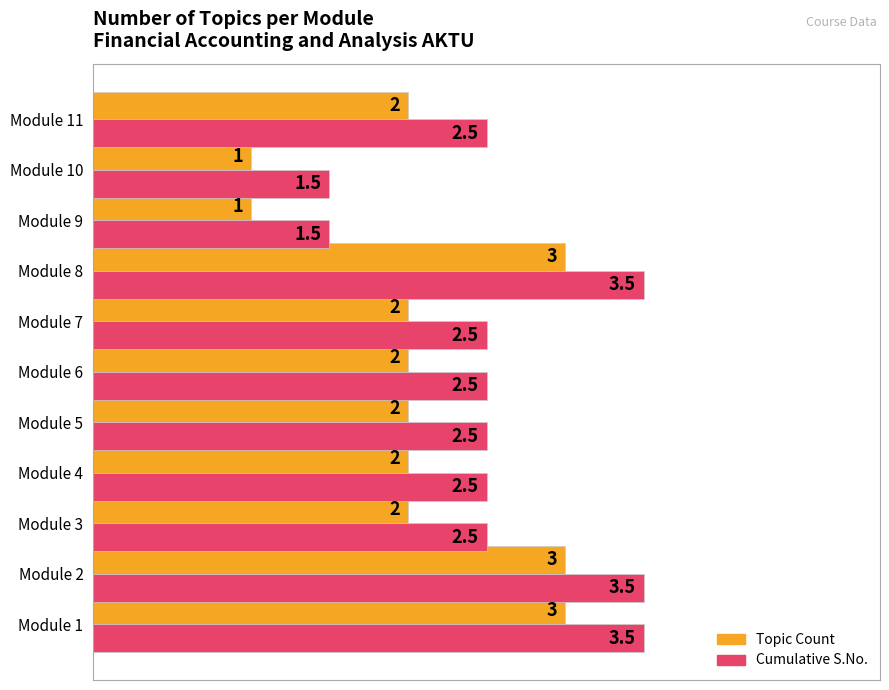

How many Topic Count values are between 2 and 3?

9